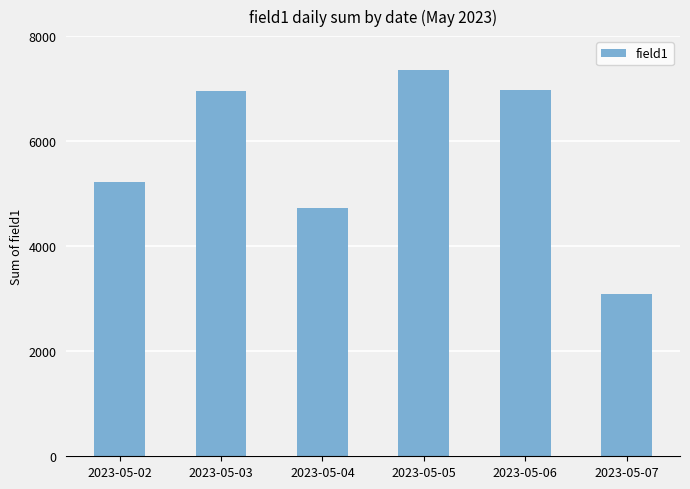

True or false: the data shows 5221 at 2023-05-02.

True